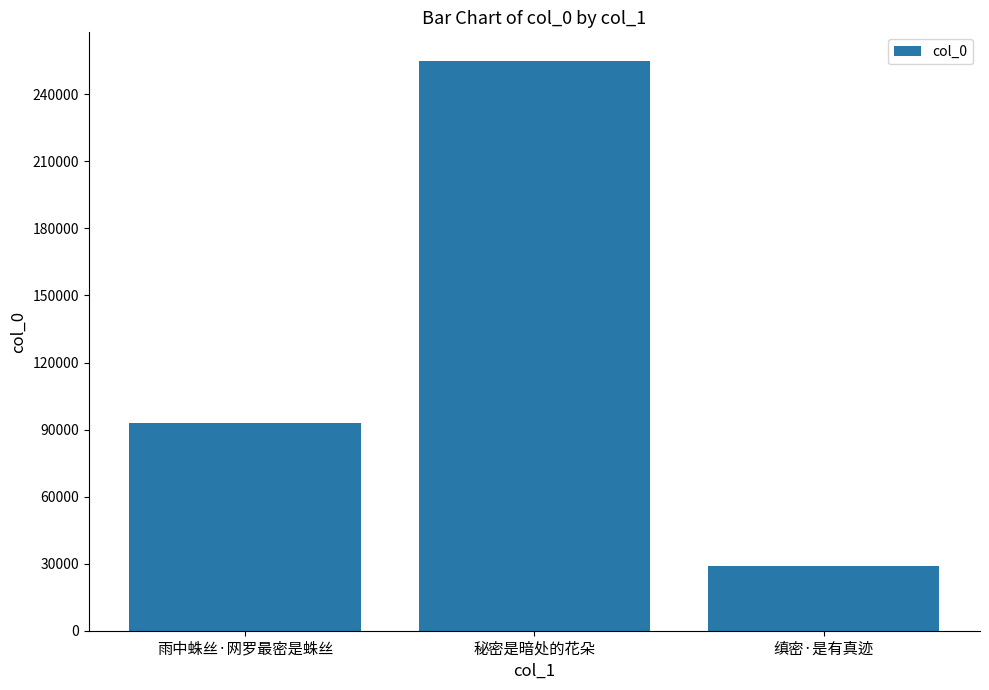

What position from the left is 雨中蛛丝·网罗最密是蛛丝?

1